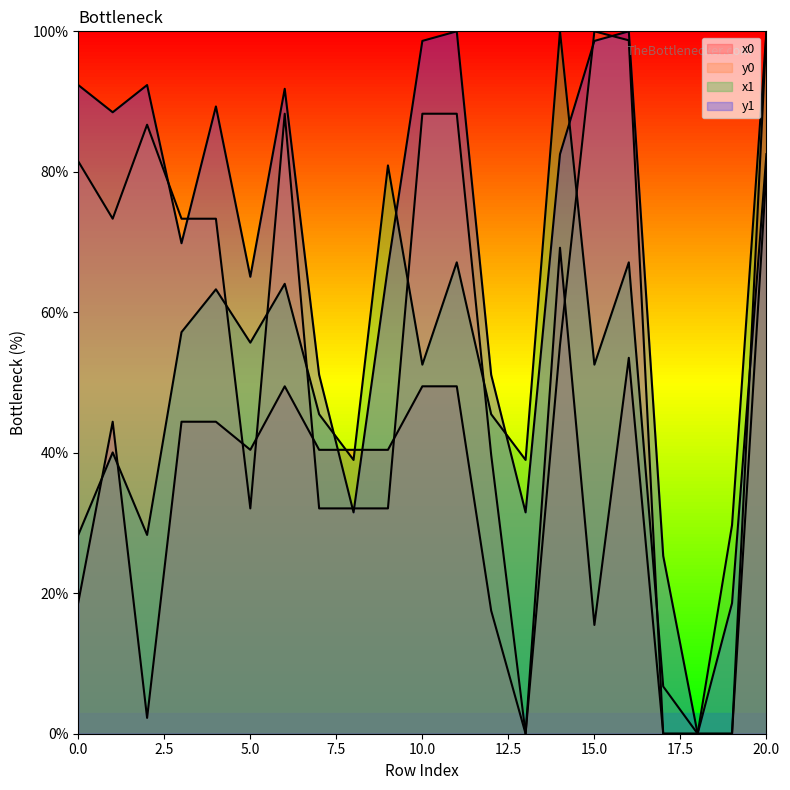

What are all the series names shown in the legend?

x0, y0, x1, y1